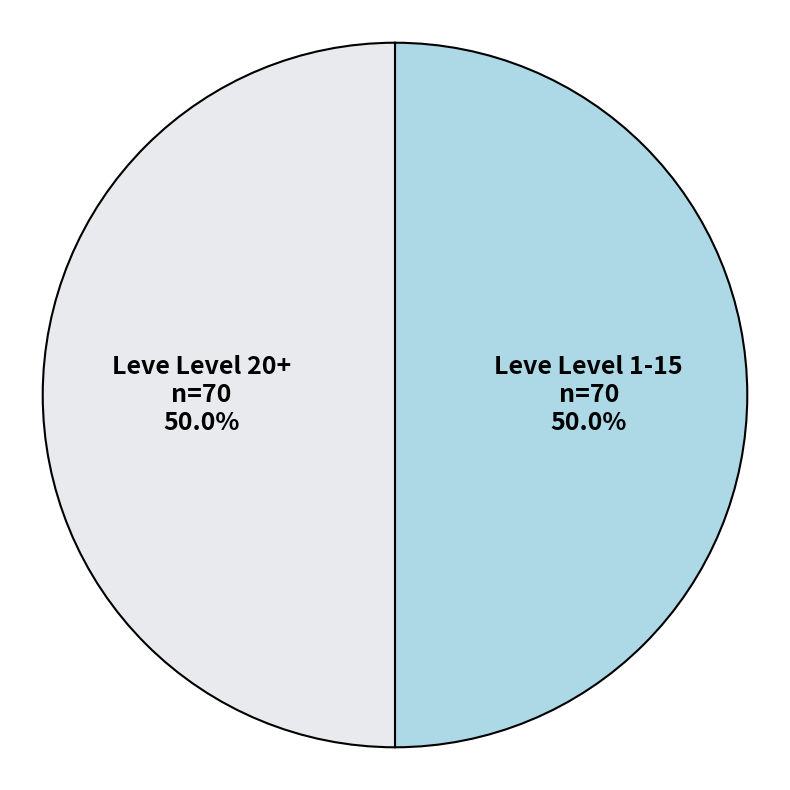

Count the number of slices in the pie.

2